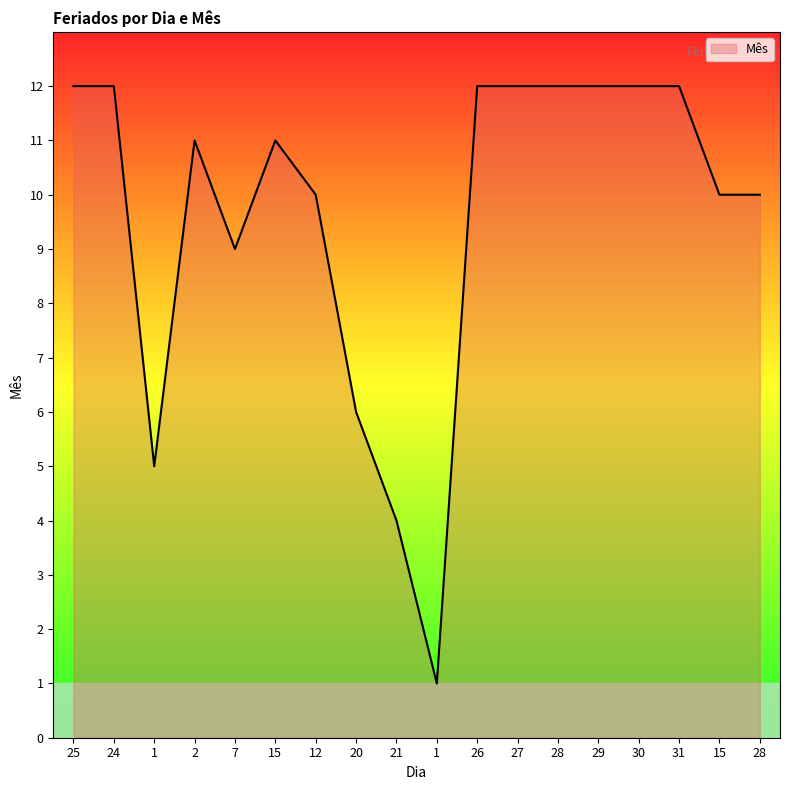

Rank the categories by value from lowest to highest.

1, 21, 1, 20, 7, 12, 15, 28, 2, 15, 25, 24, 26, 27, 28, 29, 30, 31